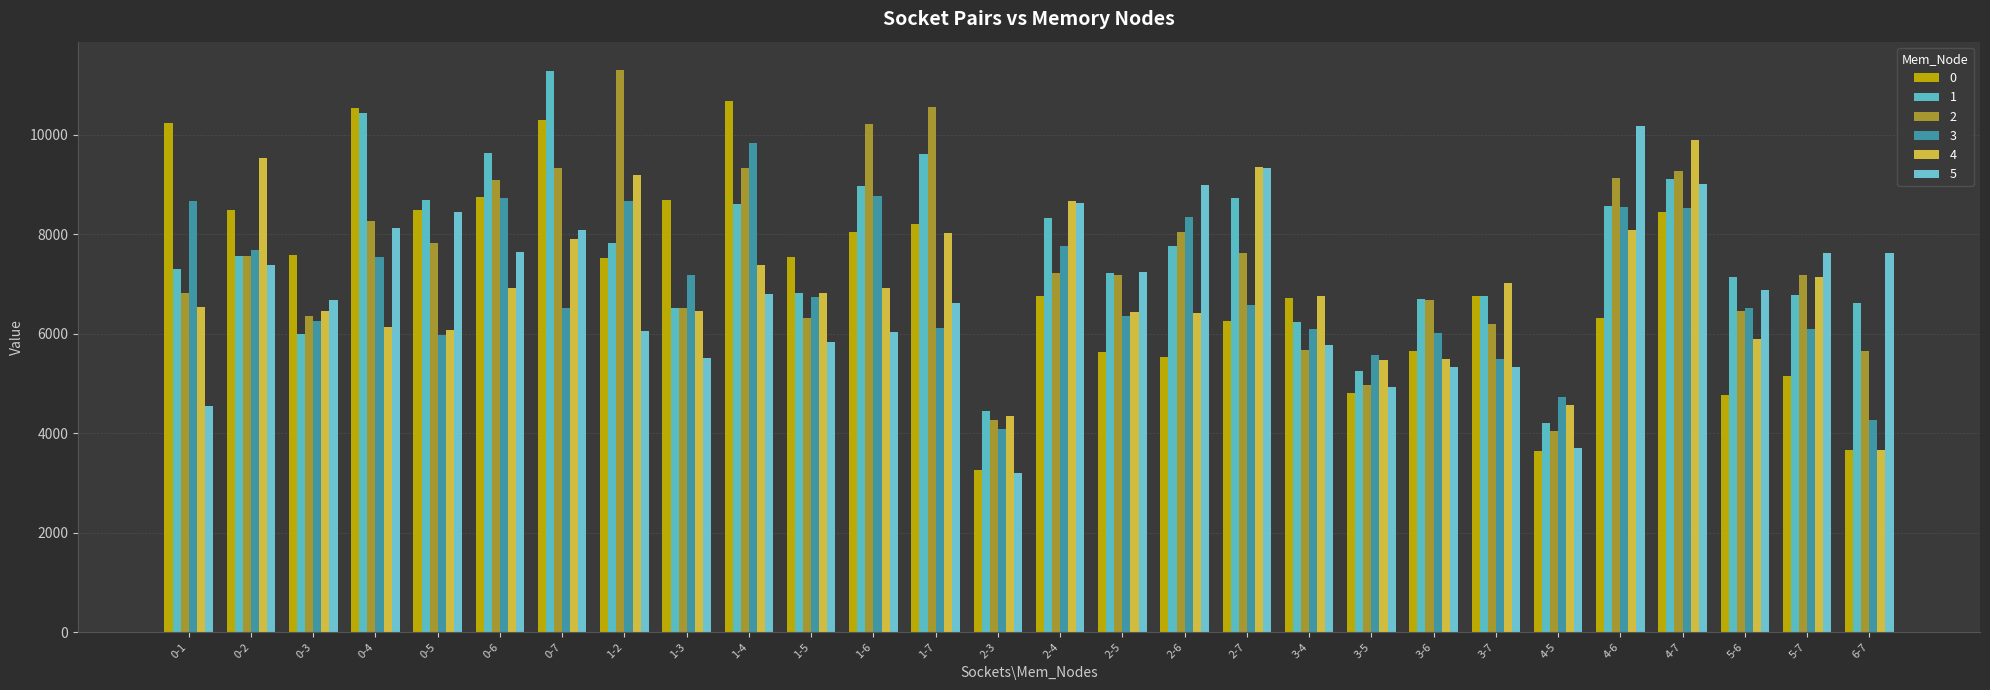

What position from the right is 2-4?

14